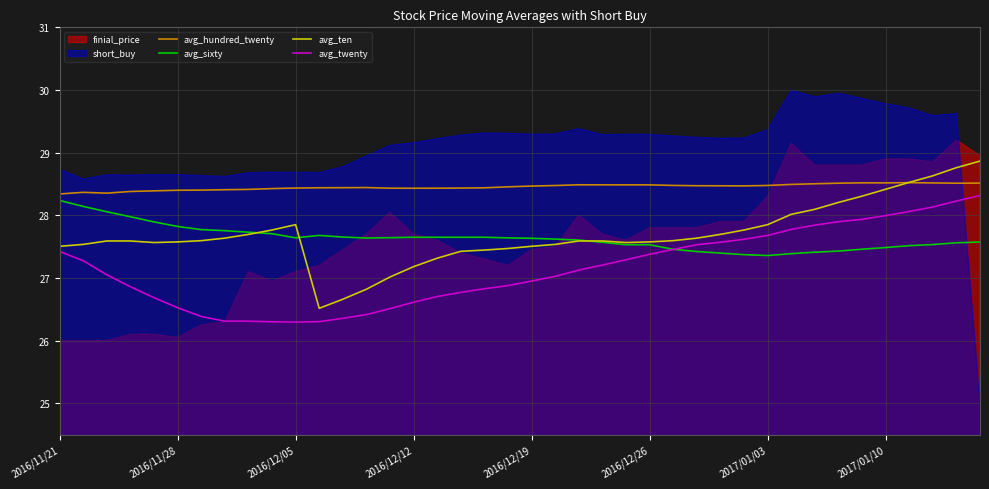

What position from the left is 18?

19